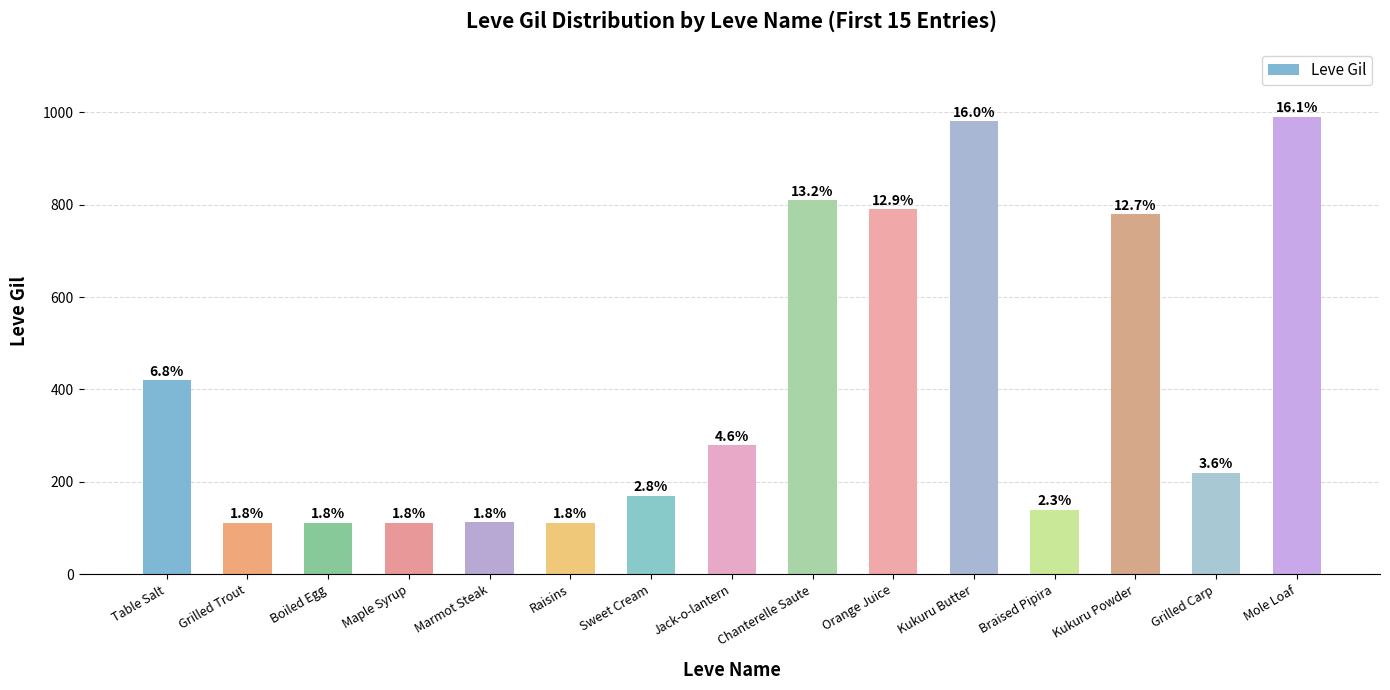

What is the minimum value shown in the chart?

112